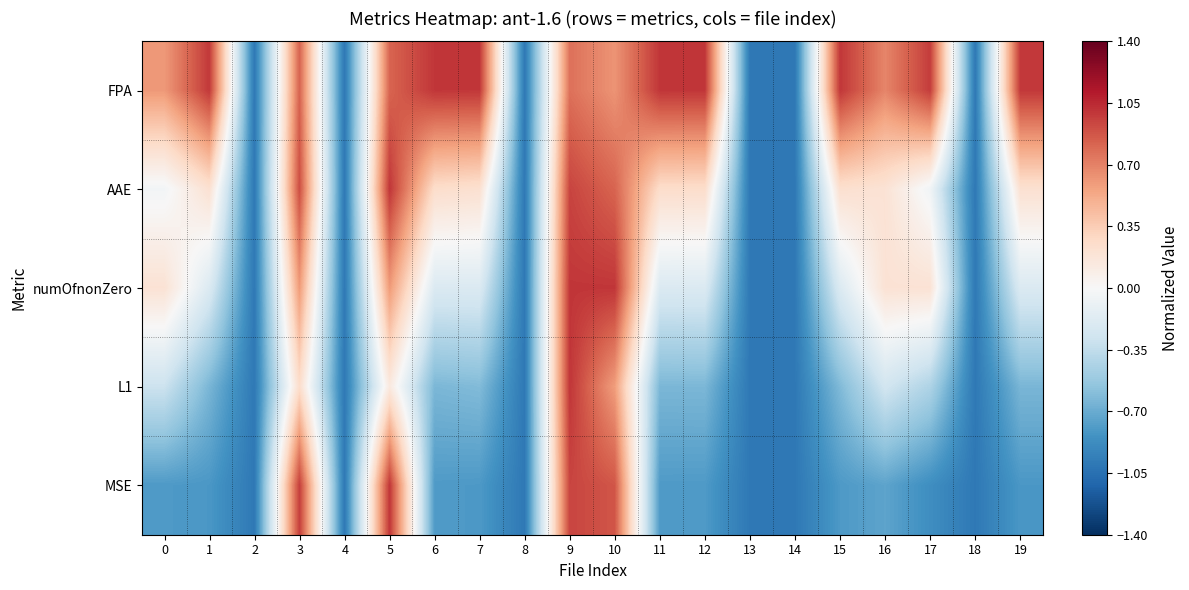

Reading left to right, list all the values displayed in this chart.

FPA: 0=0.6	1=1.0	2=-1.0	3=0.8	4=-1.0	5=0.8	6=1.0	7=1.0	8=-1.0	9=0.8	10=0.6	11=1.0	12=1.0	13=-1.0	14=-1.0	15=1.0	16=0.7	17=1.0	18=-1.0	19=1.0
AAE: 0=-0.0	1=0.2	2=-1.0	3=0.9	4=-1.0	5=1.0	6=0.2	7=0.2	8=-1.0	9=0.9	10=0.8	11=0.3	12=0.2	13=-1.0	14=-1.0	15=0.2	16=0.2	17=-0.0	18=-1.0	19=0.2
numOfnonZero: 0=0.2	1=-0.2	2=-1.0	3=0.6	4=-1.0	5=0.6	6=-0.2	7=-0.2	8=-1.0	9=1.0	10=1.0	11=-0.2	12=-0.2	13=-1.0	14=-1.0	15=-0.2	16=0.2	17=0.2	18=-1.0	19=-0.2
L1: 0=-0.3	1=-0.6	2=-1.0	3=0.2	4=-1.0	5=0.1	6=-0.6	7=-0.6	8=-1.0	9=1.0	10=0.6	11=-0.6	12=-0.6	13=-1.0	14=-1.0	15=-0.6	16=-0.3	17=-0.4	18=-1.0	19=-0.6
MSE: 0=-0.8	1=-0.8	2=-1.0	3=1.0	4=-1.0	5=1.0	6=-0.8	7=-0.8	8=-1.0	9=0.9	10=0.9	11=-0.8	12=-0.8	13=-1.0	14=-1.0	15=-0.8	16=-0.7	17=-0.9	18=-1.0	19=-0.8